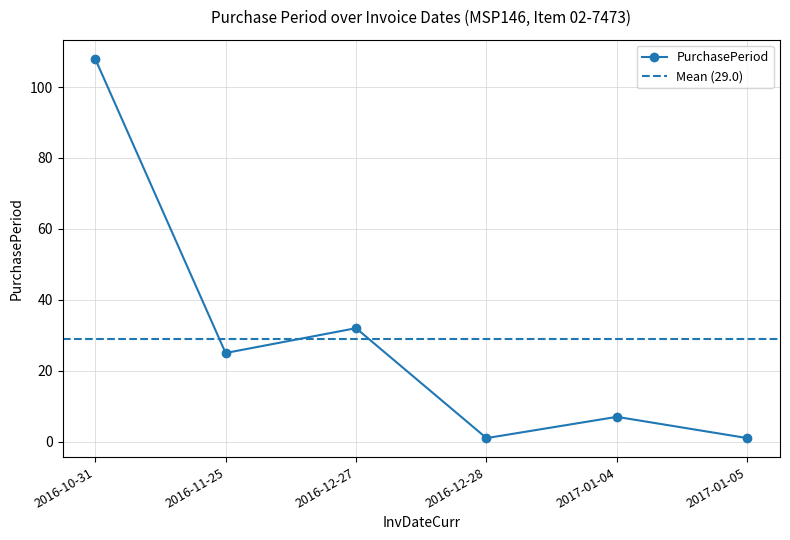

What is the label of the 2nd point from the left?

2016-11-25